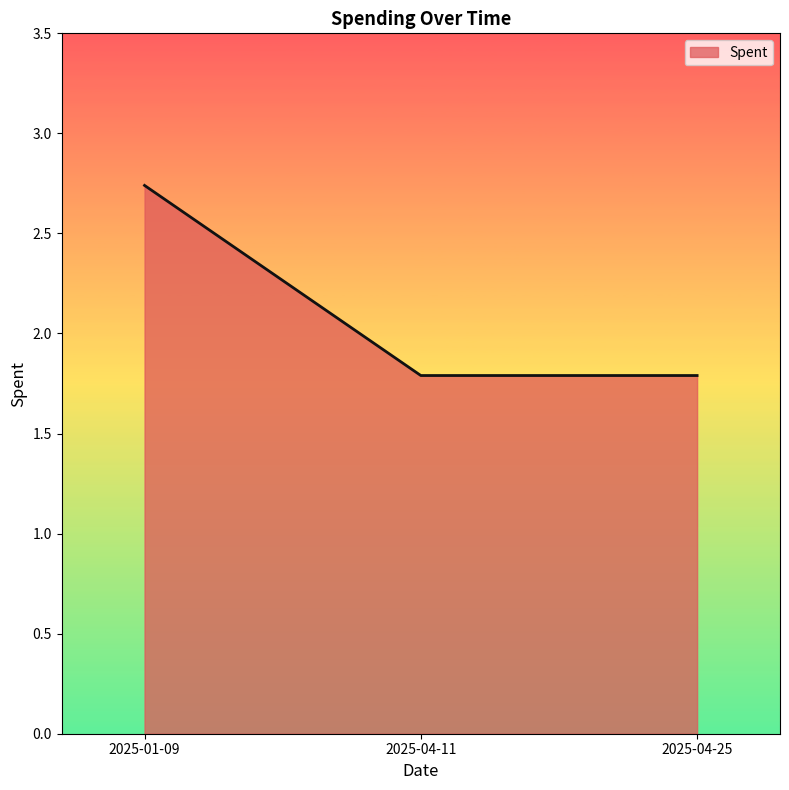

What is the average value?

2.1